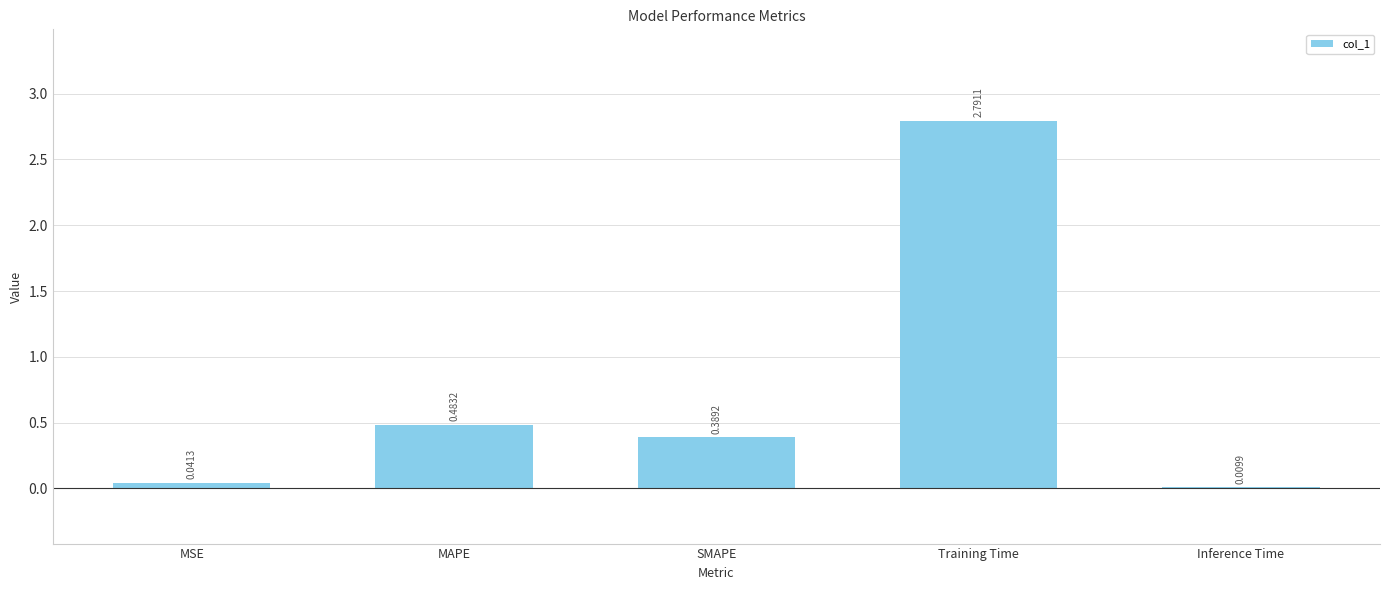

Where is the data nearest to the value 1?

MAPE